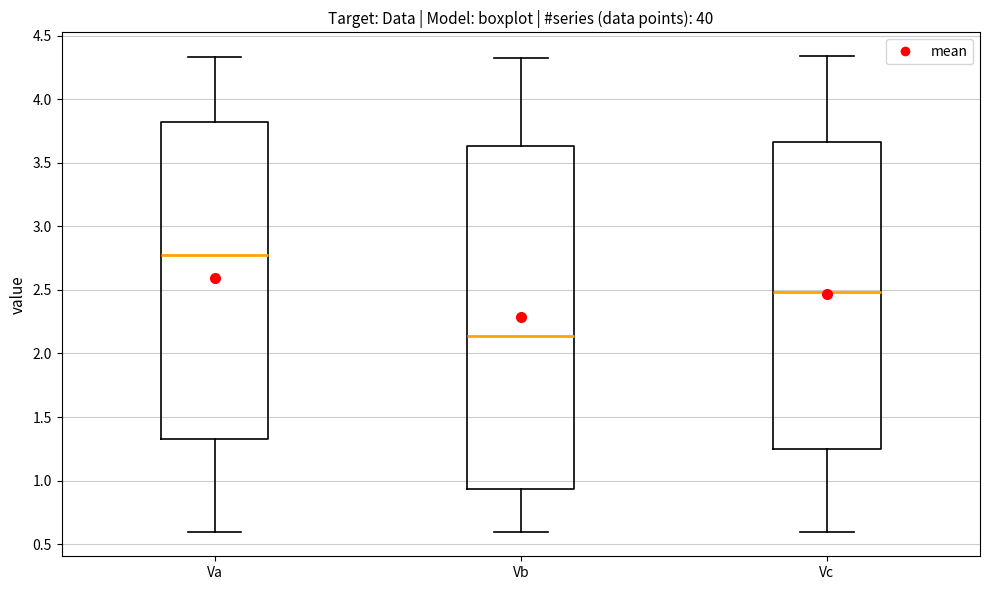

Where does the median line of the box for Vc sit on the y-axis? The values are not printed on the chart, so give them approximately, as read against the axis.

2.50